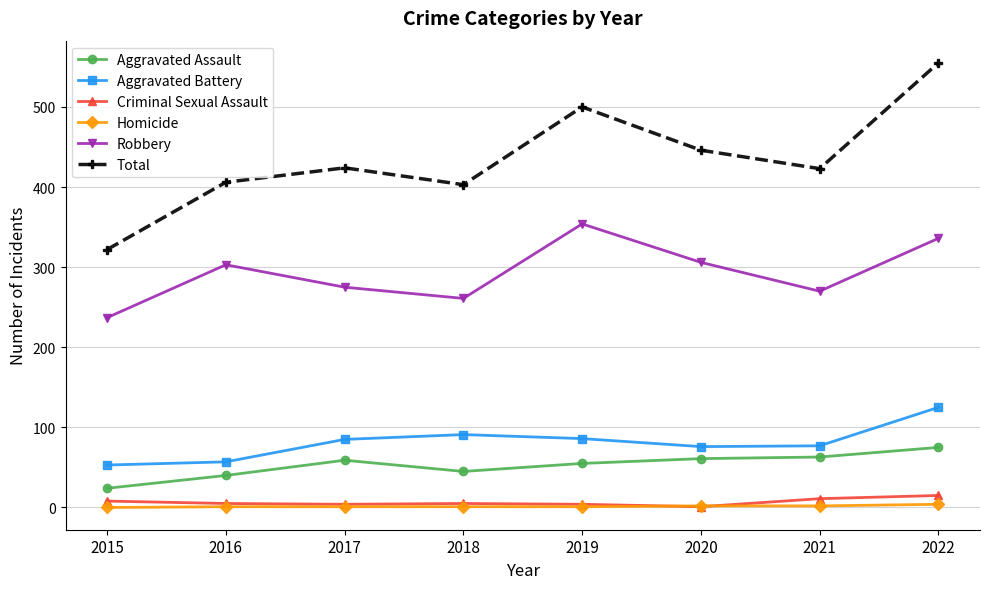

What is the maximum value for Robbery?

354